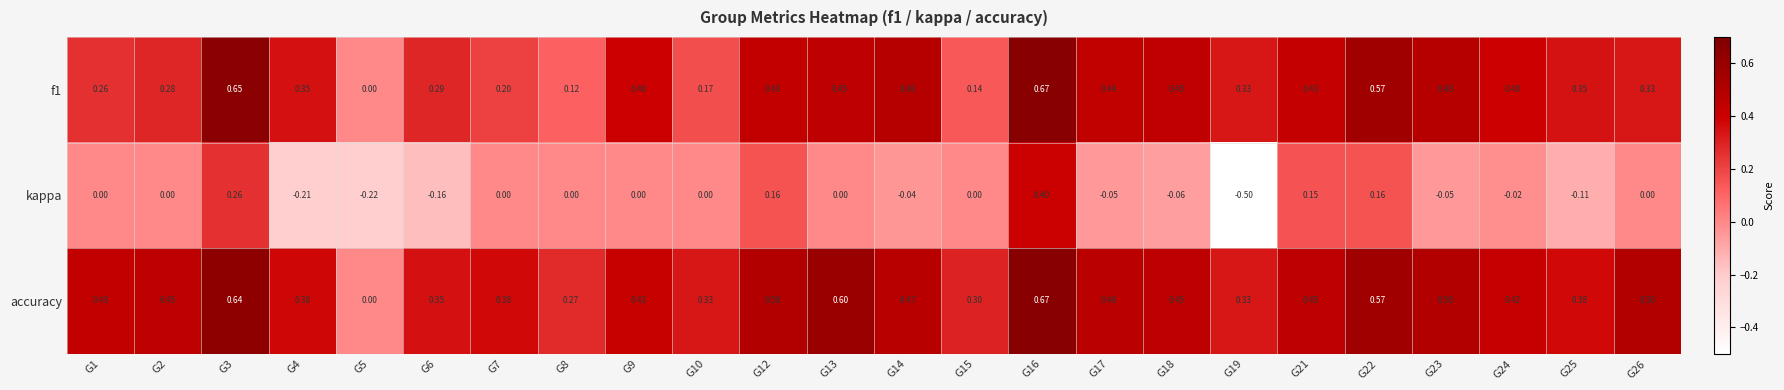

Count the number of categories in the chart.

24